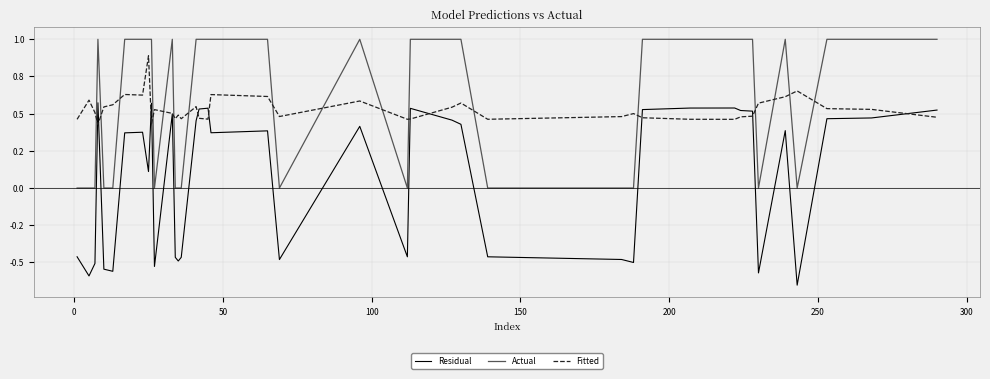

What are all the series names shown in the legend?

Residual, Actual, Fitted